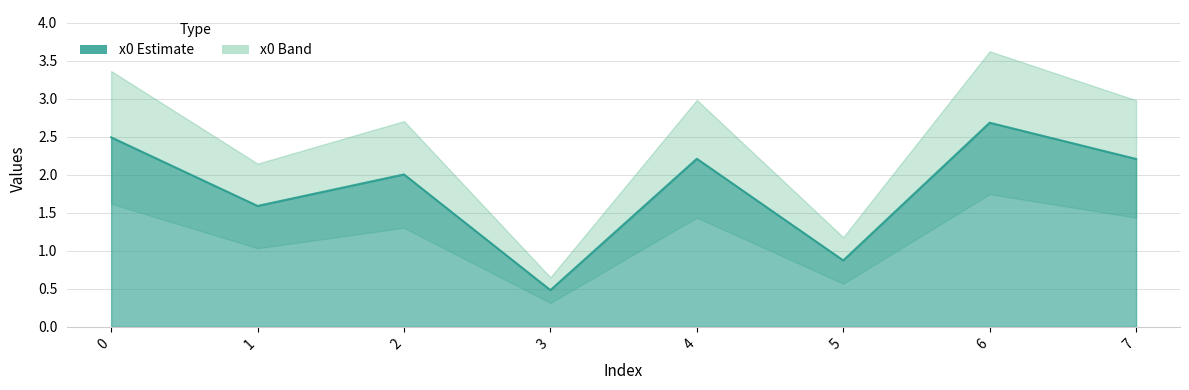

Reading right to left, list all the values displayed in this chart.

2.2	2.7	0.9	2.2	0.5	2.0	1.6	2.5